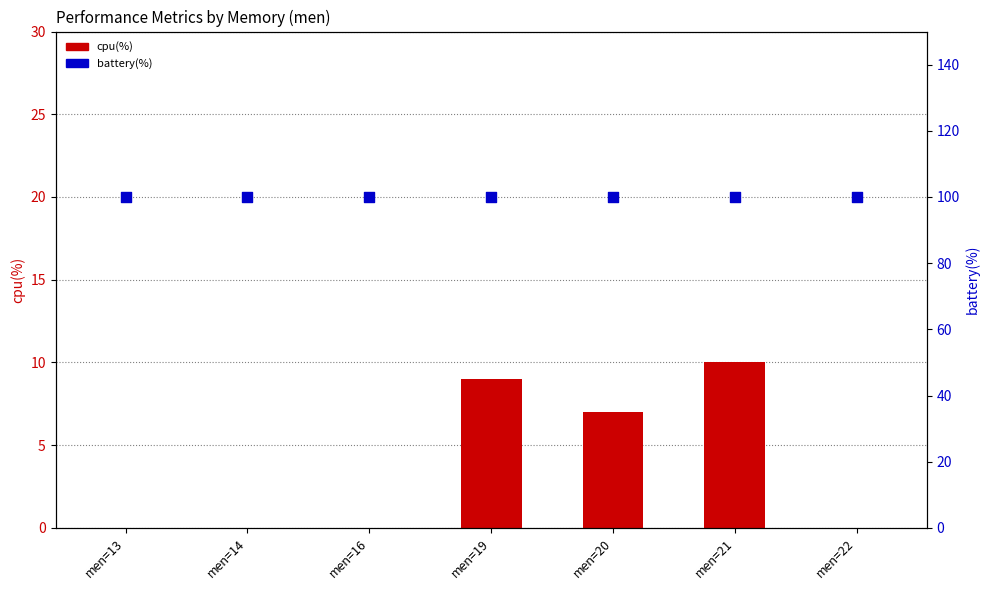

Which series contains the highest Y value?

battery(%)